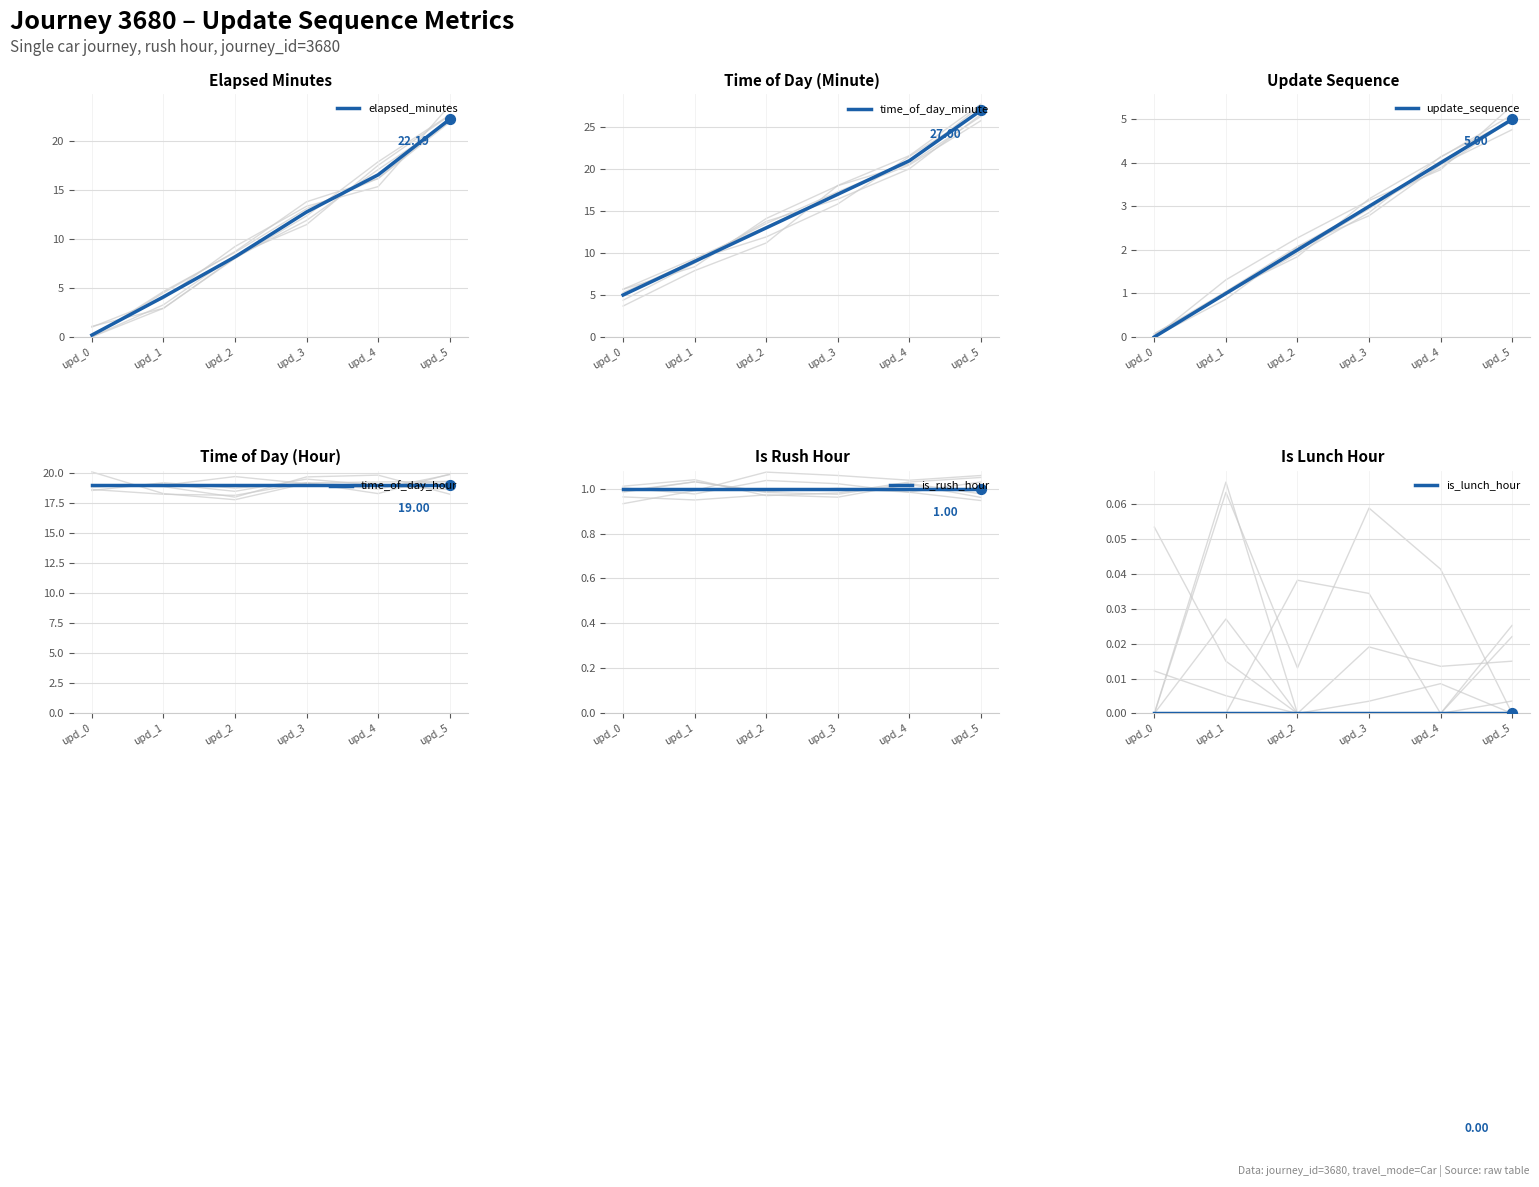

Which series has the widest spread of Y values?

elapsed_minutes